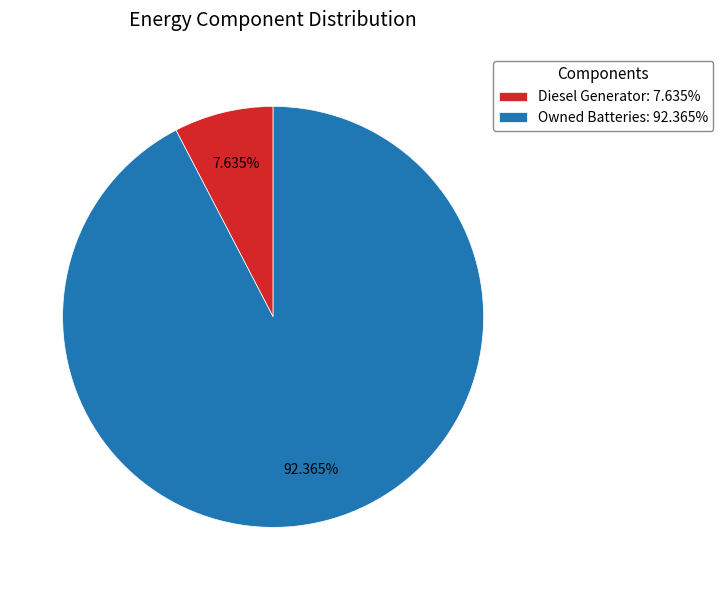

Which slice is the smallest?

Diesel Generator: 7.635%